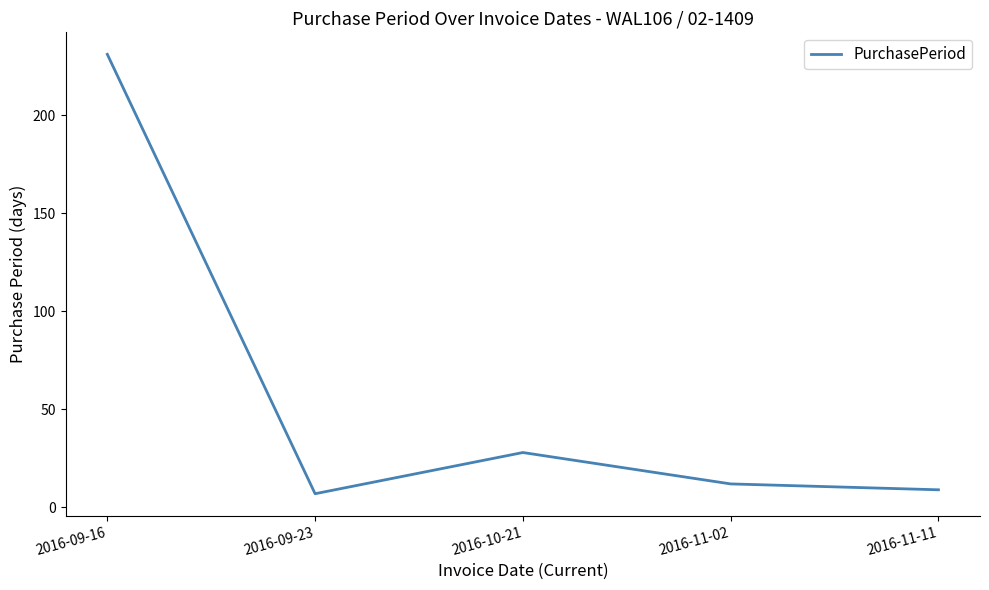

Does the chart have visible grid lines?

No